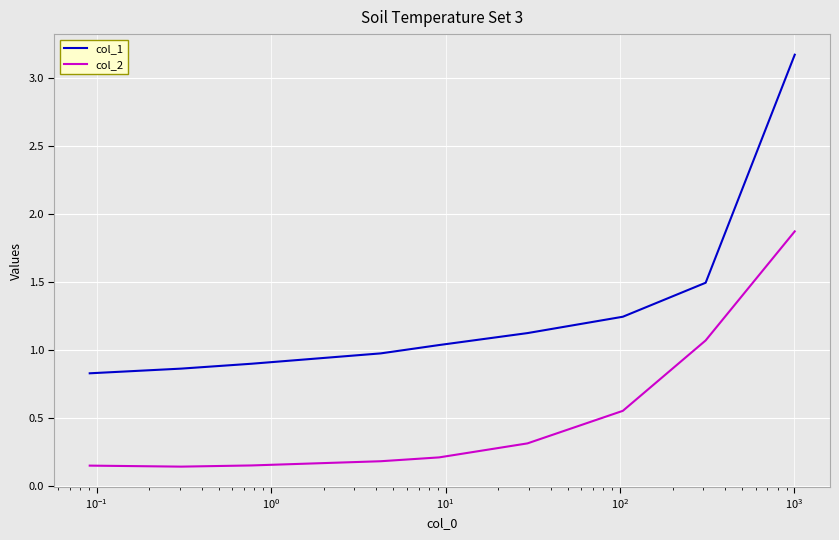

Rank the series by their maximum value, from lowest to highest.

col_2, col_1